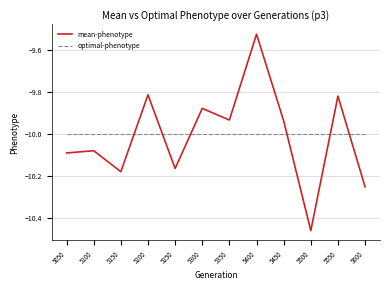

Which series ends up on top after the final intersection of optimal-phenotype and mean-phenotype?

optimal-phenotype